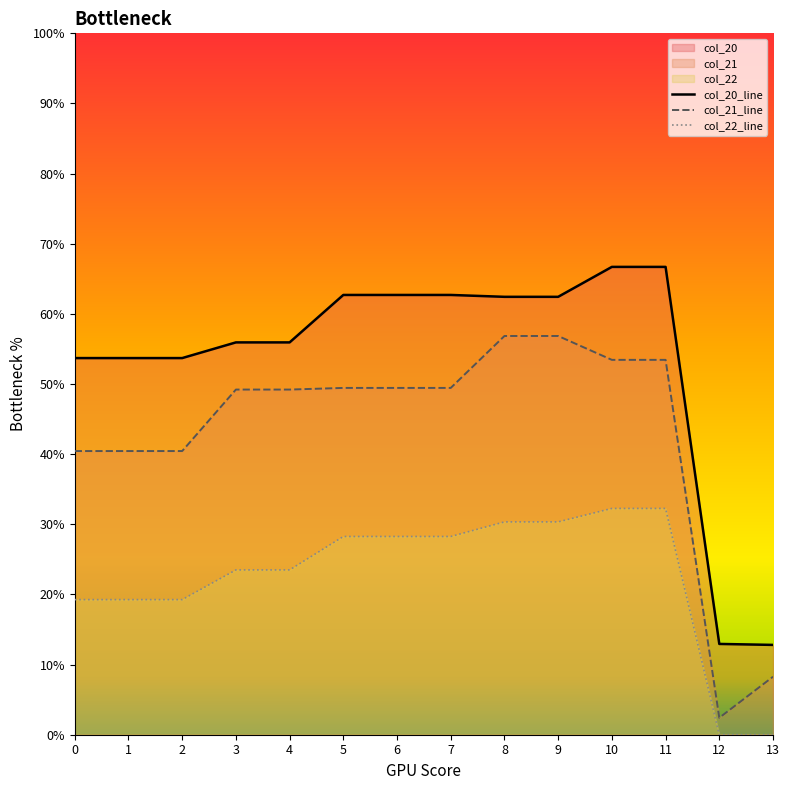

Which has a higher value, 9 or 6?

6